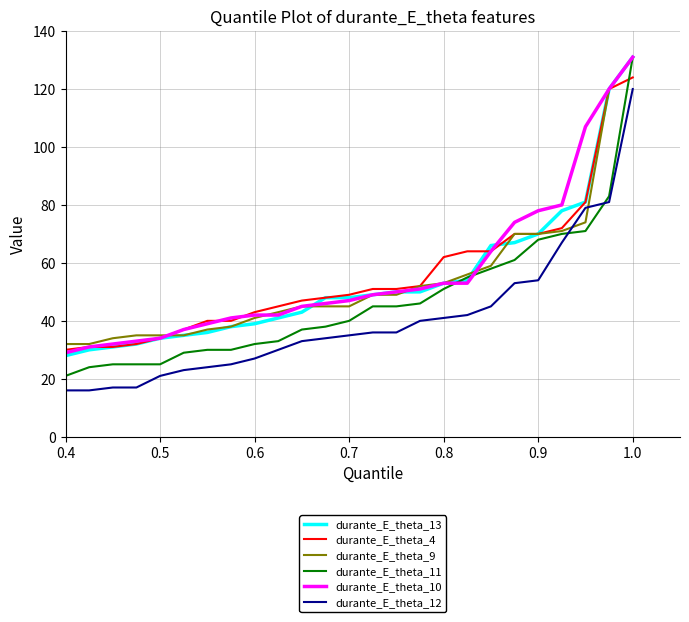

What is the greatest value displayed?

131